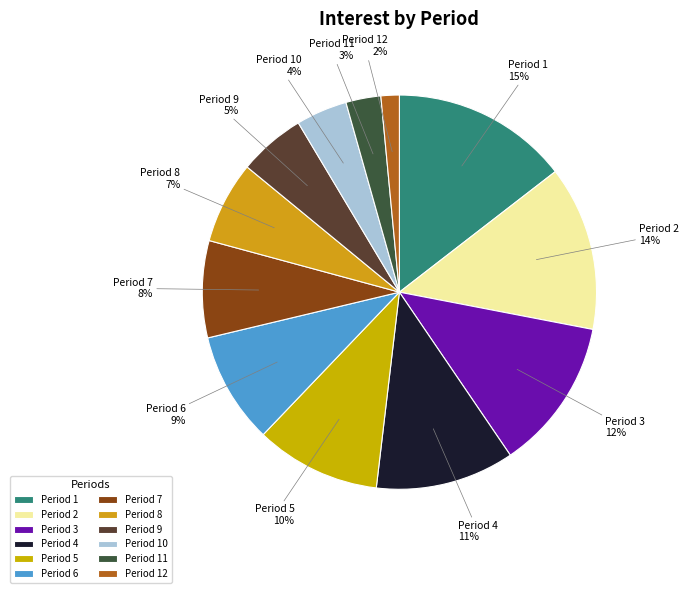

What percentage is the Period 3 slice, to the nearest percent?

12%